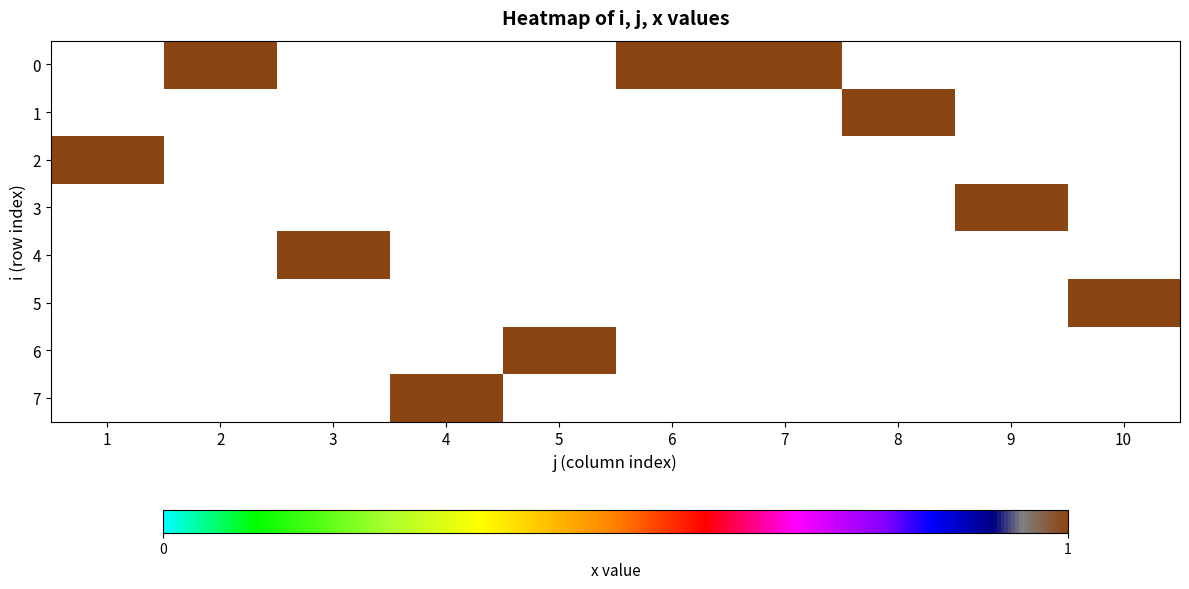

List the labels in order of 1 value, largest first.

1, 2, 3, 4, 5, 6, 7, 8, 9, 10